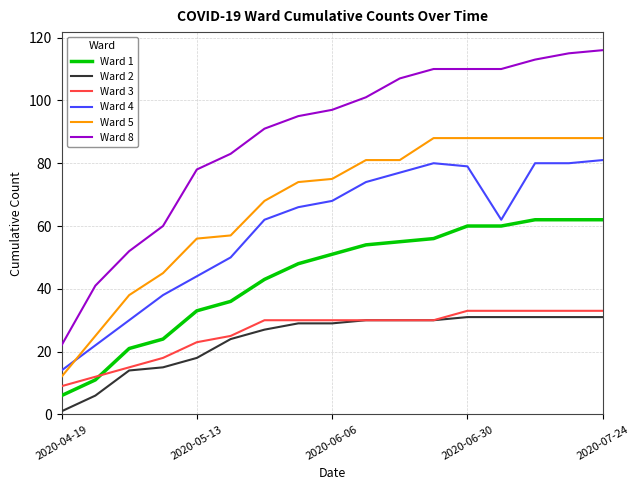

True or false: Ward 2 and Ward 5 cross at least once.

False